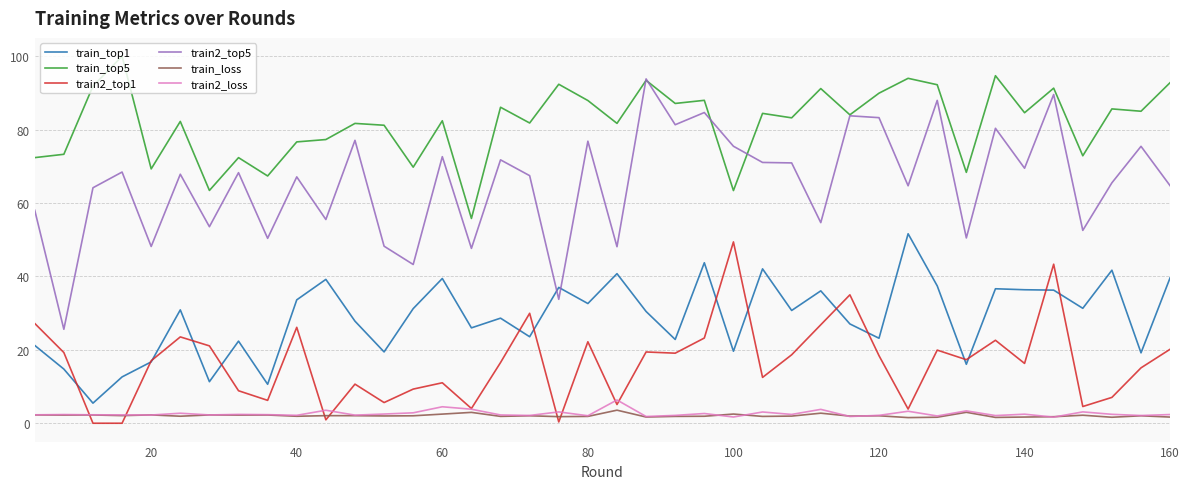

True or false: train_loss and train2_top5 intersect in this chart.

False